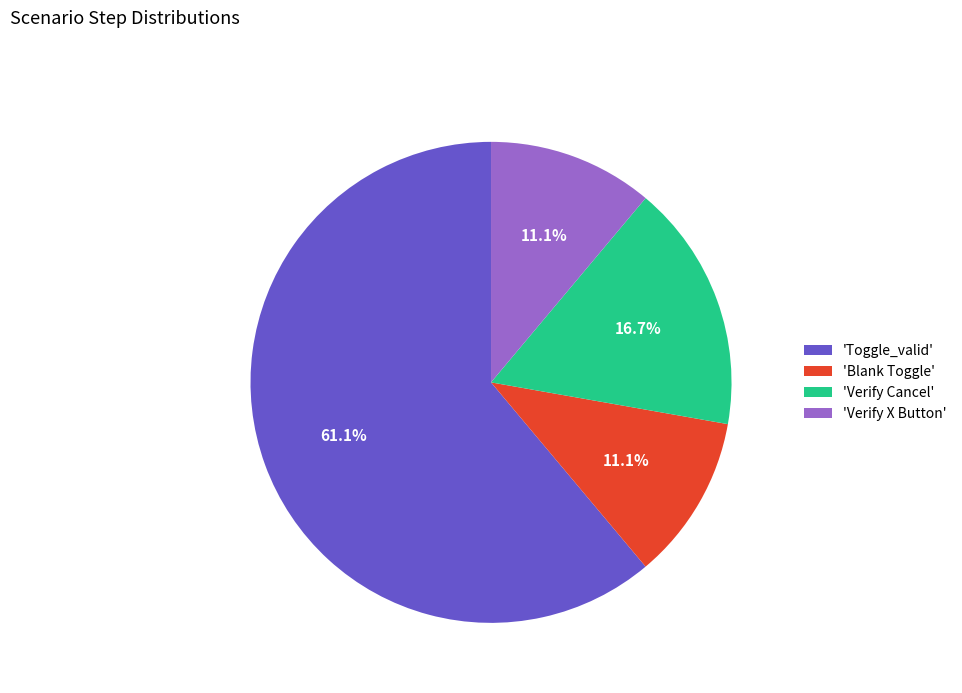

How many slices are in this pie chart?

4